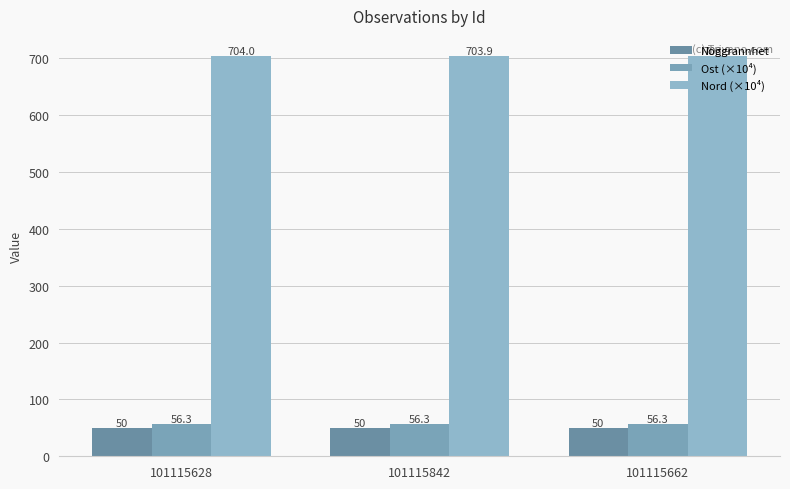

Which series has the largest range (max minus min)?

Ost (×10⁴)